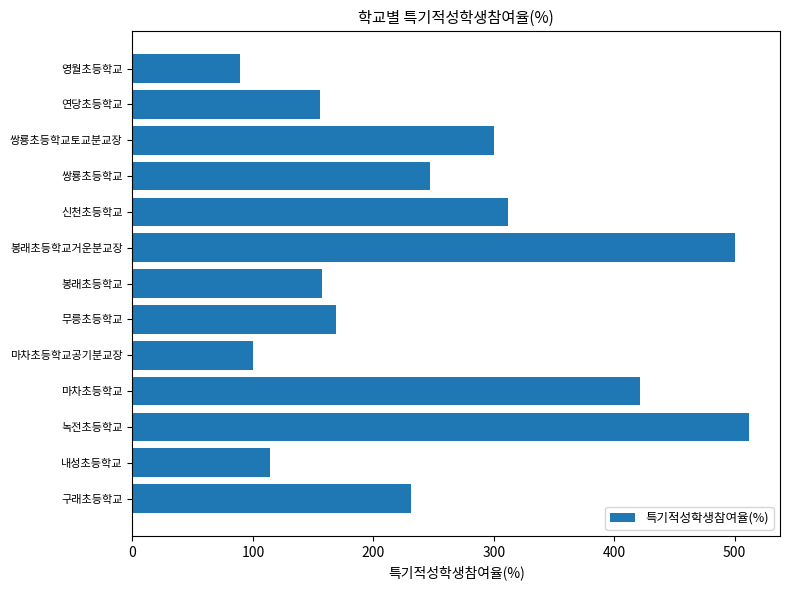

What is the greatest value displayed?

512.0